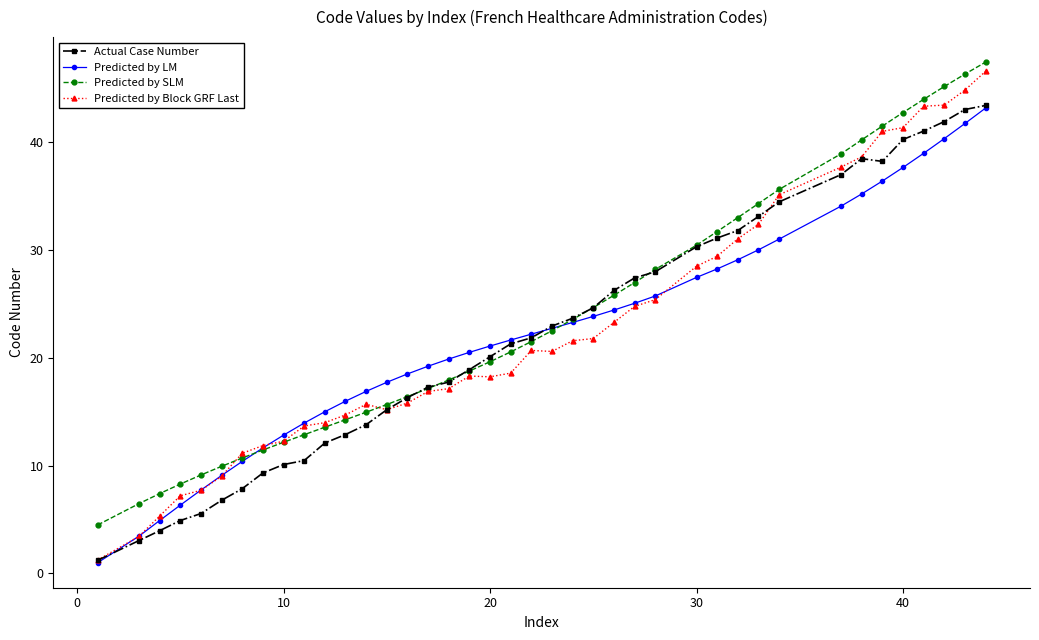

Which series has the largest range (max minus min)?

Predicted by Block GRF Last